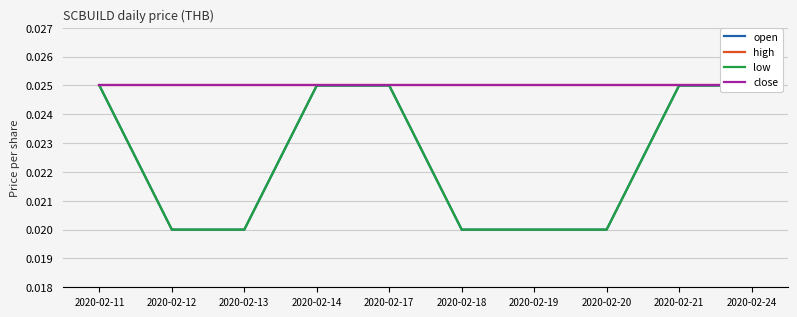

True or false: low and open intersect in this chart.

False